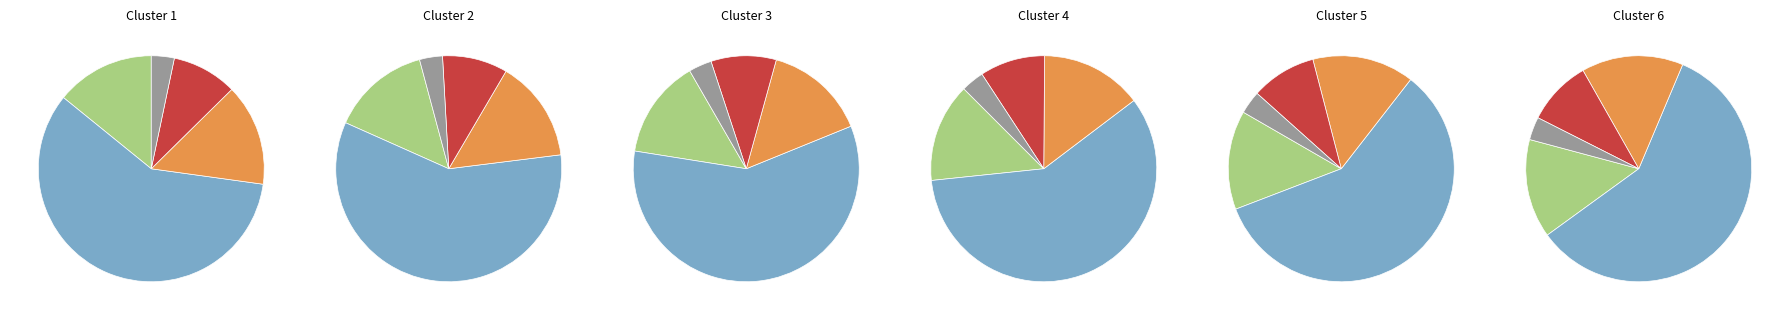

Is Ratón inalámbrico the majority of the pie?

No